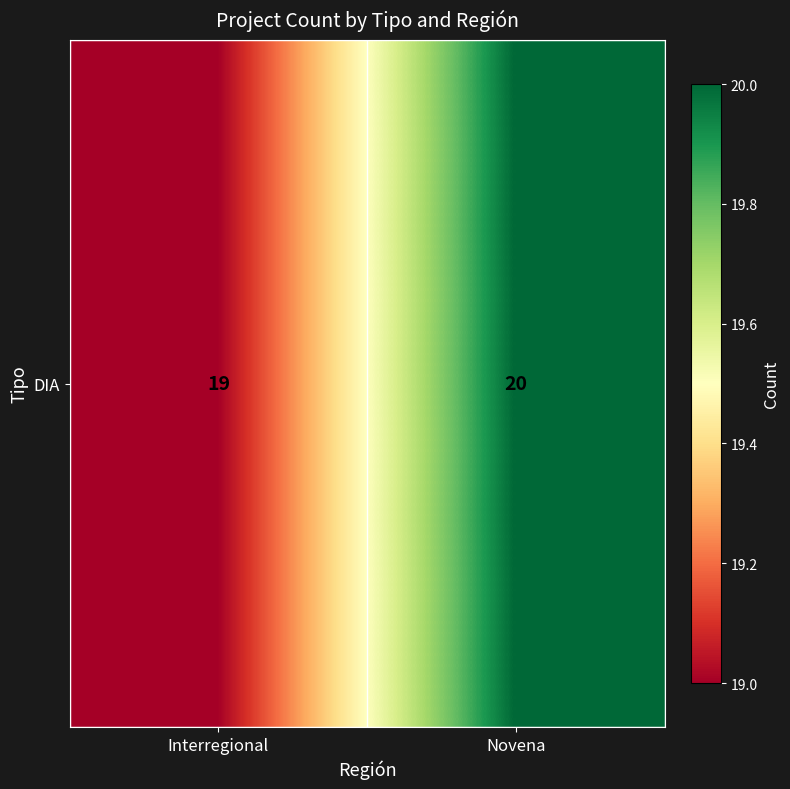

What is the change in value from Interregional to Novena?

+1